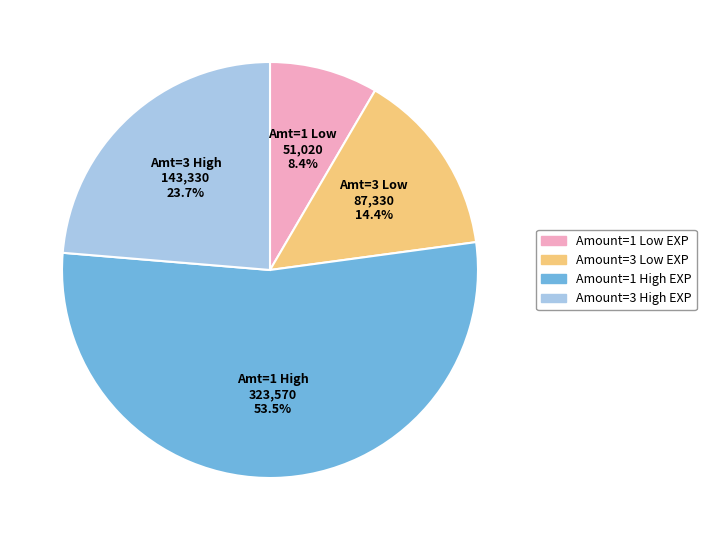

Is there any slice that represents more than half of the pie?

Yes